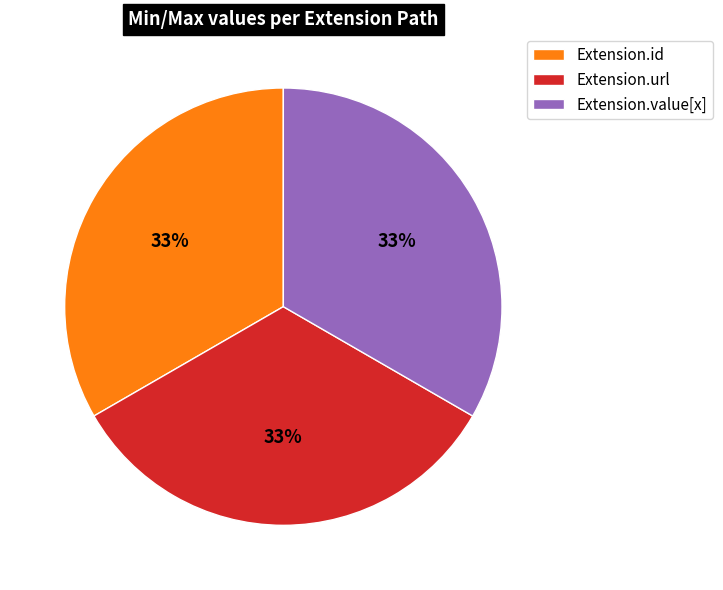

Is it true that Extension.value[x] is 33% of the pie?

True